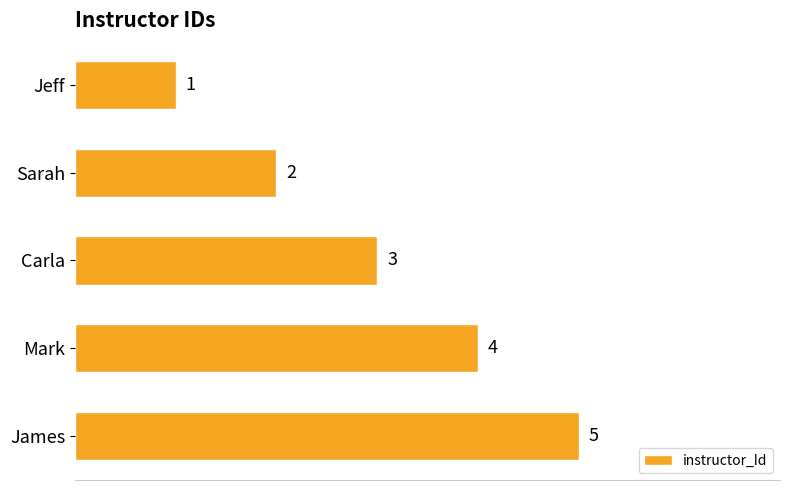

What is the minimum value shown in the chart?

1